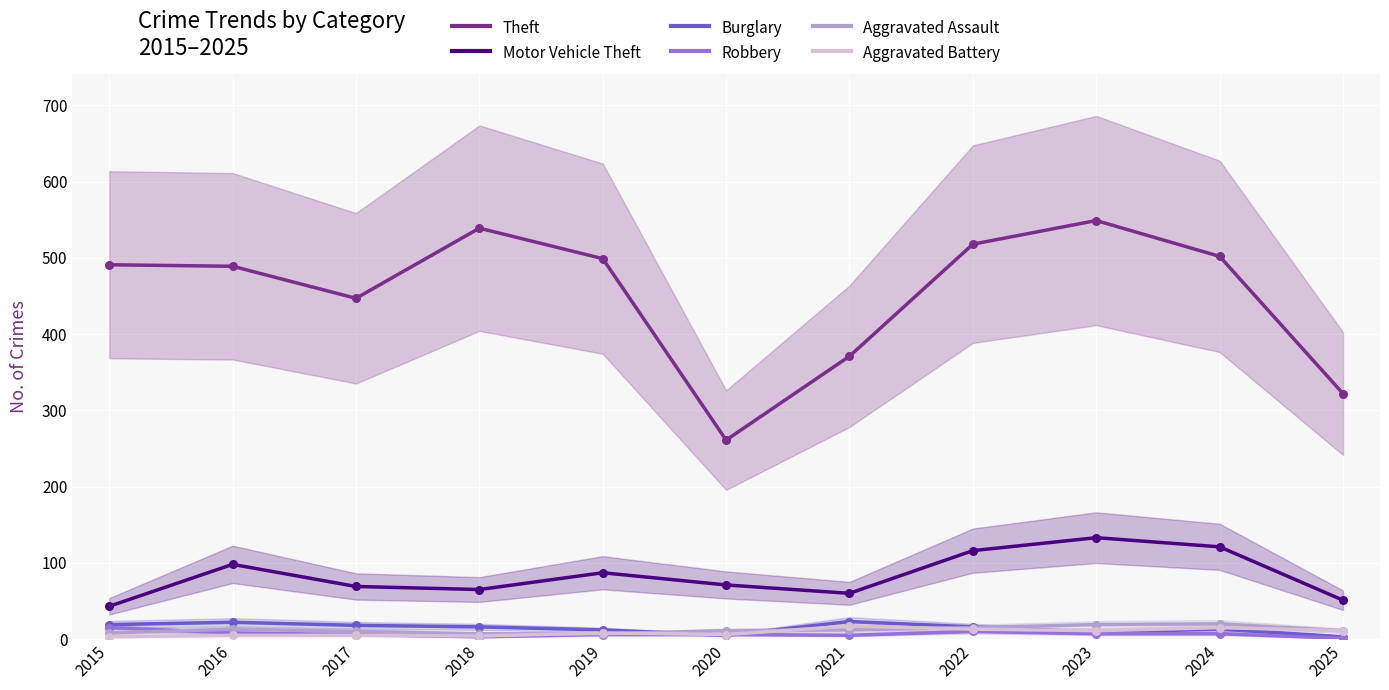

What is the total value across all series at 2020?

360